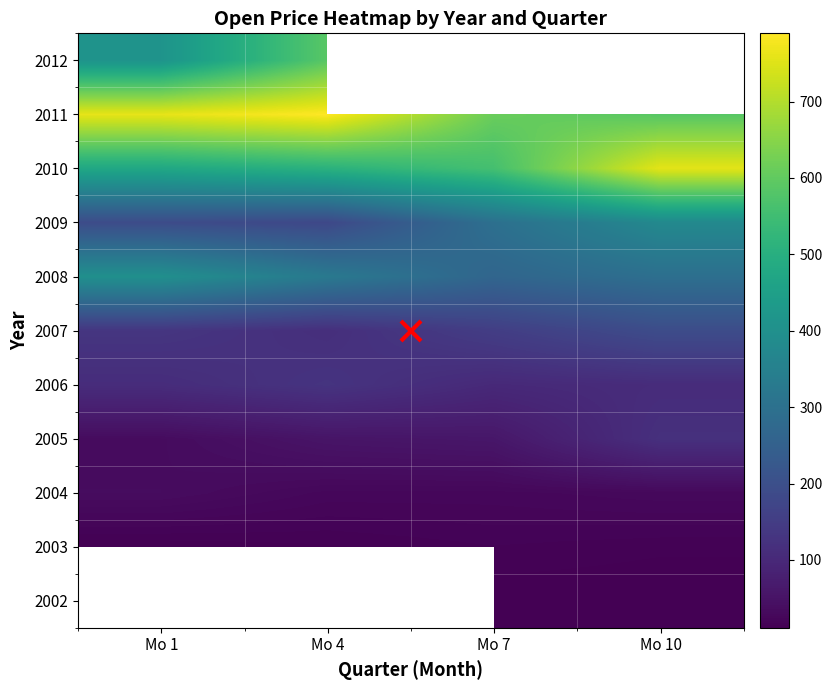

Between Mo 10 and Mo 7, which is larger?

Mo 7